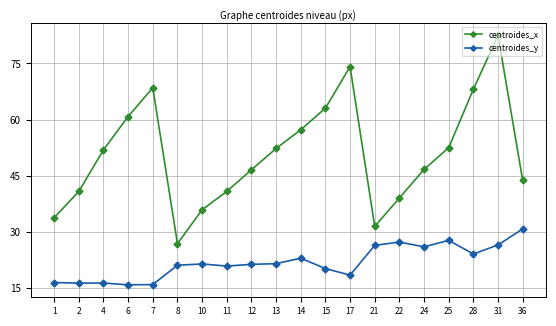

True or false: centroides_x has a value of 31.4 at 21.

True